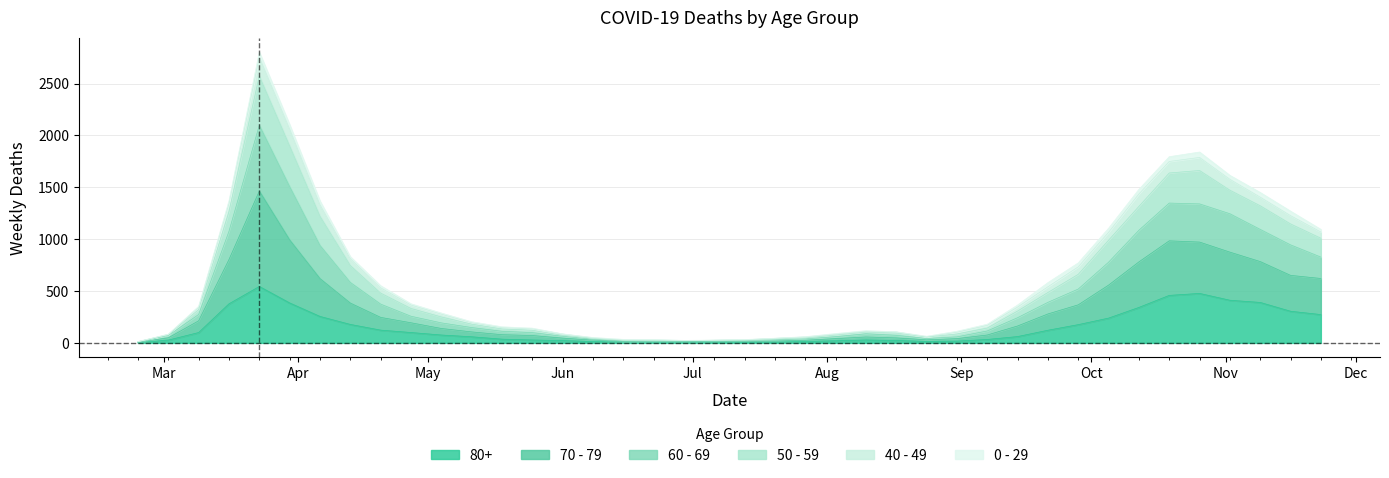

Is the value of 50 - 59 at 11 greater than the value of 60 - 69 at 20?

Yes